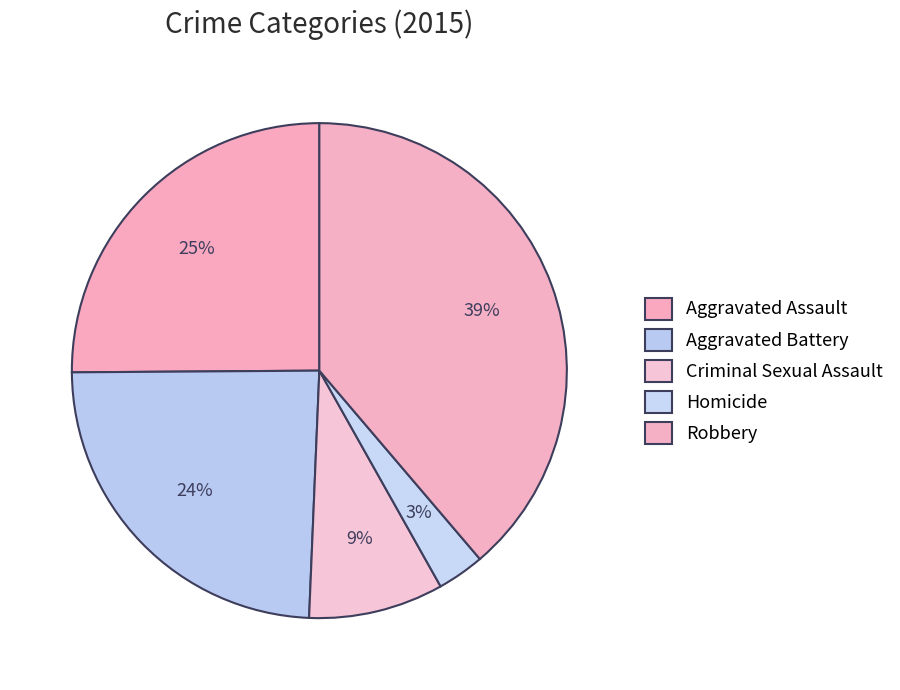

How many slices are in this pie chart?

5